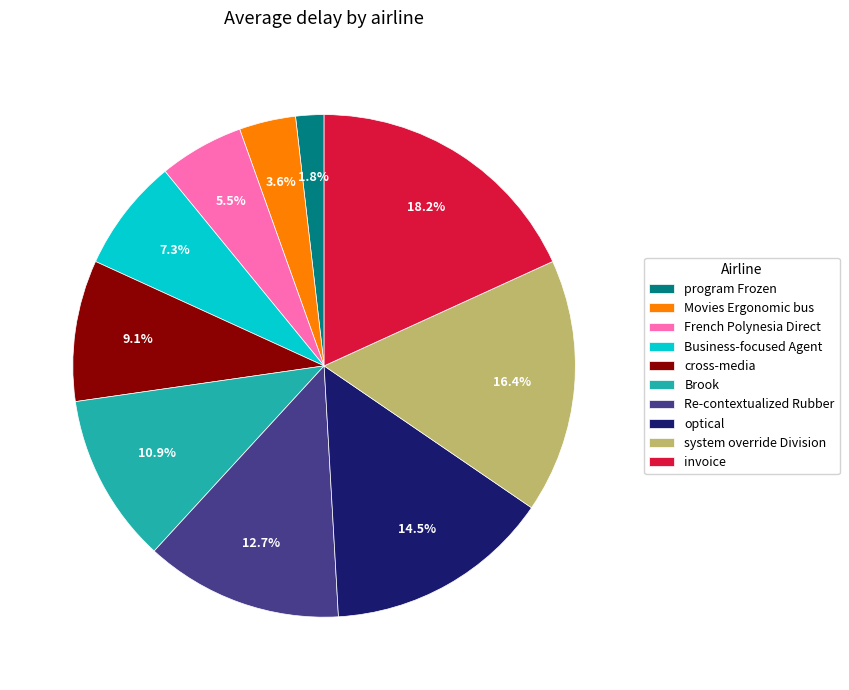

What is the smallest slice in the pie chart?

program Frozen